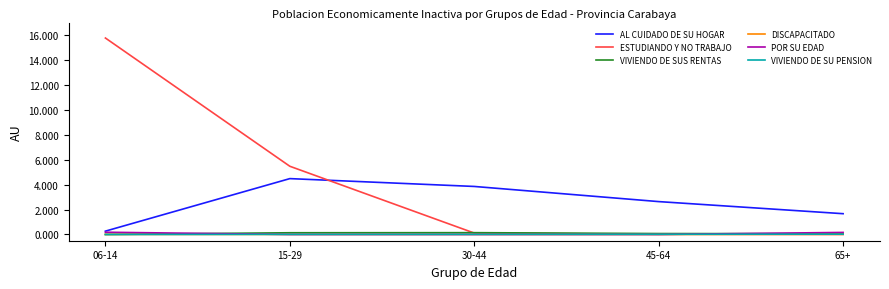

What is the difference between the maximum and minimum values in the VIVIENDO DE SUS RENTAS series?

146